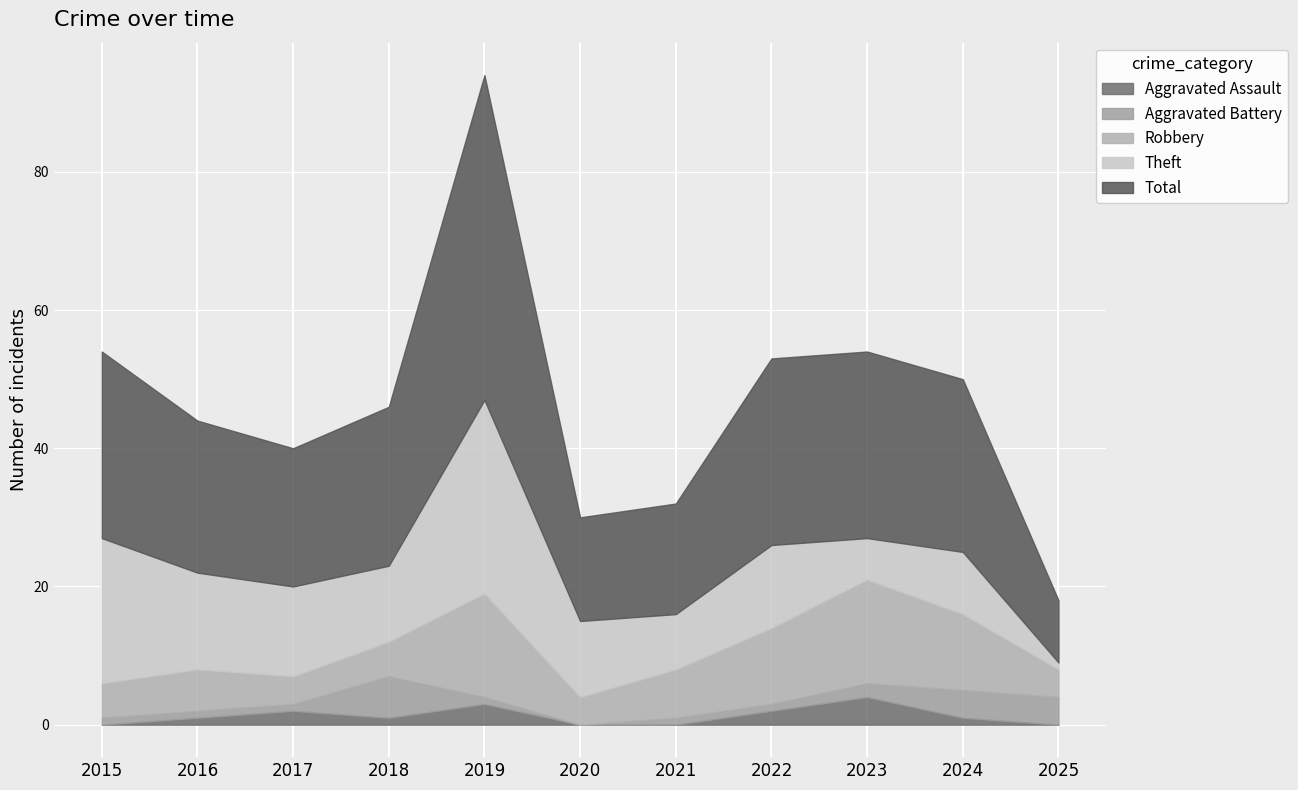

At 2015, list the series in order from smallest to largest.

Aggravated Assault, Aggravated Battery, Robbery, Theft, Total